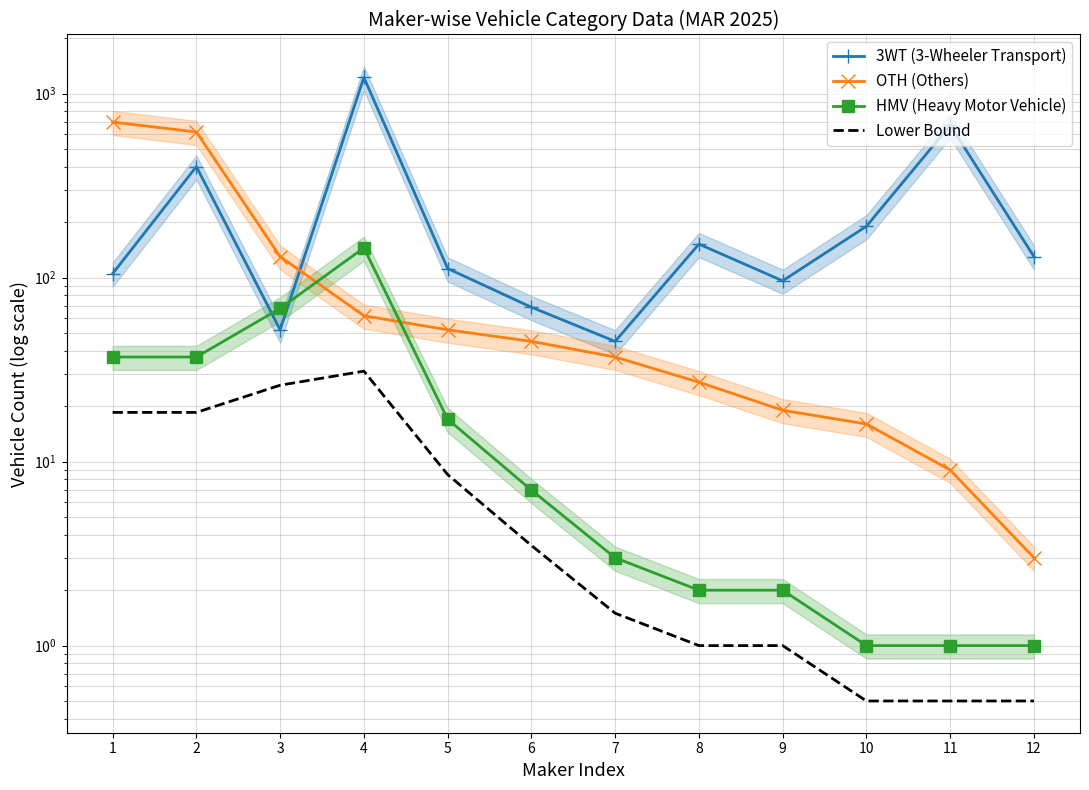

What is the sum of the HMV (Heavy Motor Vehicle) values at 1 and 8?

39.0